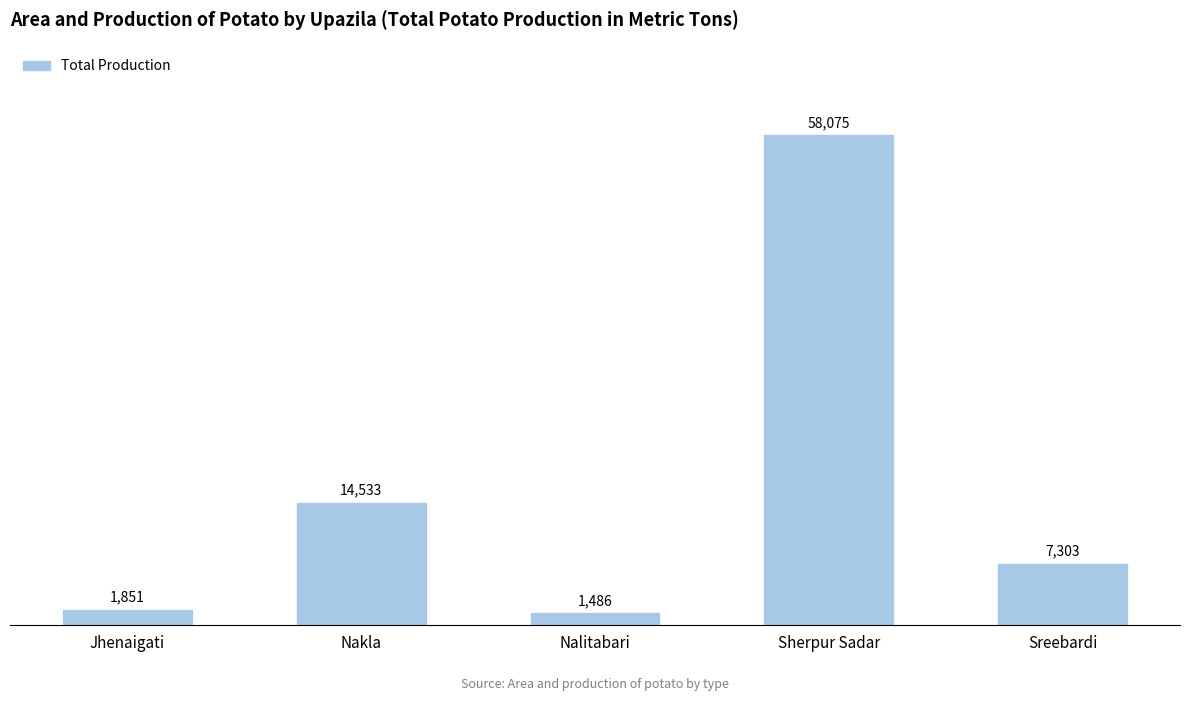

List the labels in order of value, smallest first.

Nalitabari, Jhenaigati, Sreebardi, Nakla, Sherpur Sadar